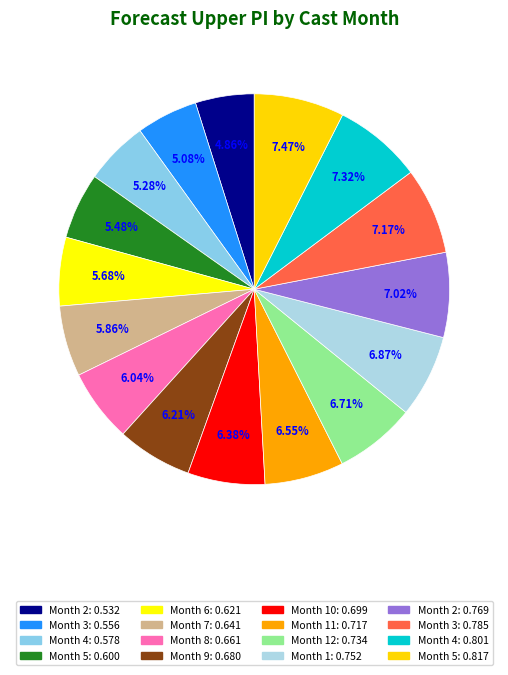

Rank the categories by value from highest to lowest.

5, 4, 3, 2, 1, 12, 11, 10, 9, 8, 7, 6, 5, 4, 3, 2